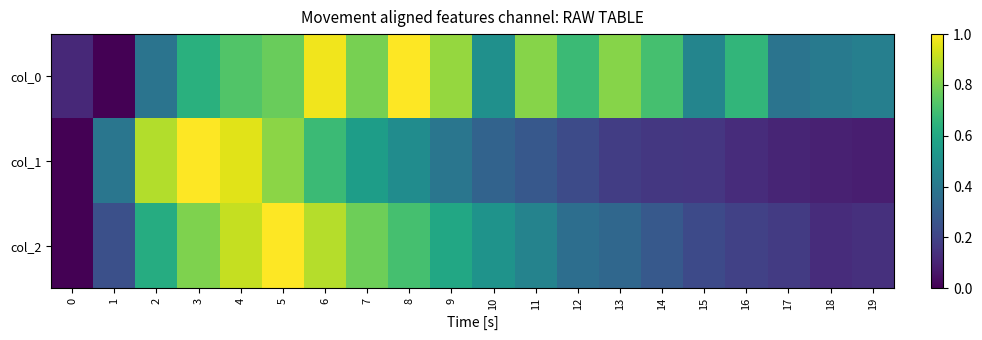

Reading right to left, transcribe all the data shown in this chart.

col_0: 19=0.4	18=0.4	17=0.4	16=0.7	15=0.5	14=0.7	13=0.8	12=0.7	11=0.8	10=0.5	9=0.8	8=1.0	7=0.8	6=1.0	5=0.8	4=0.7	3=0.6	2=0.4	1=0.0	0=0.1
col_1: 19=0.1	18=0.1	17=0.1	16=0.1	15=0.2	14=0.2	13=0.2	12=0.2	11=0.3	10=0.3	9=0.4	8=0.5	7=0.6	6=0.7	5=0.8	4=1.0	3=1.0	2=0.9	1=0.4	0=0.0
col_2: 19=0.1	18=0.1	17=0.2	16=0.2	15=0.2	14=0.3	13=0.3	12=0.4	11=0.4	10=0.5	9=0.6	8=0.7	7=0.8	6=0.9	5=1.0	4=0.9	3=0.8	2=0.6	1=0.2	0=0.0